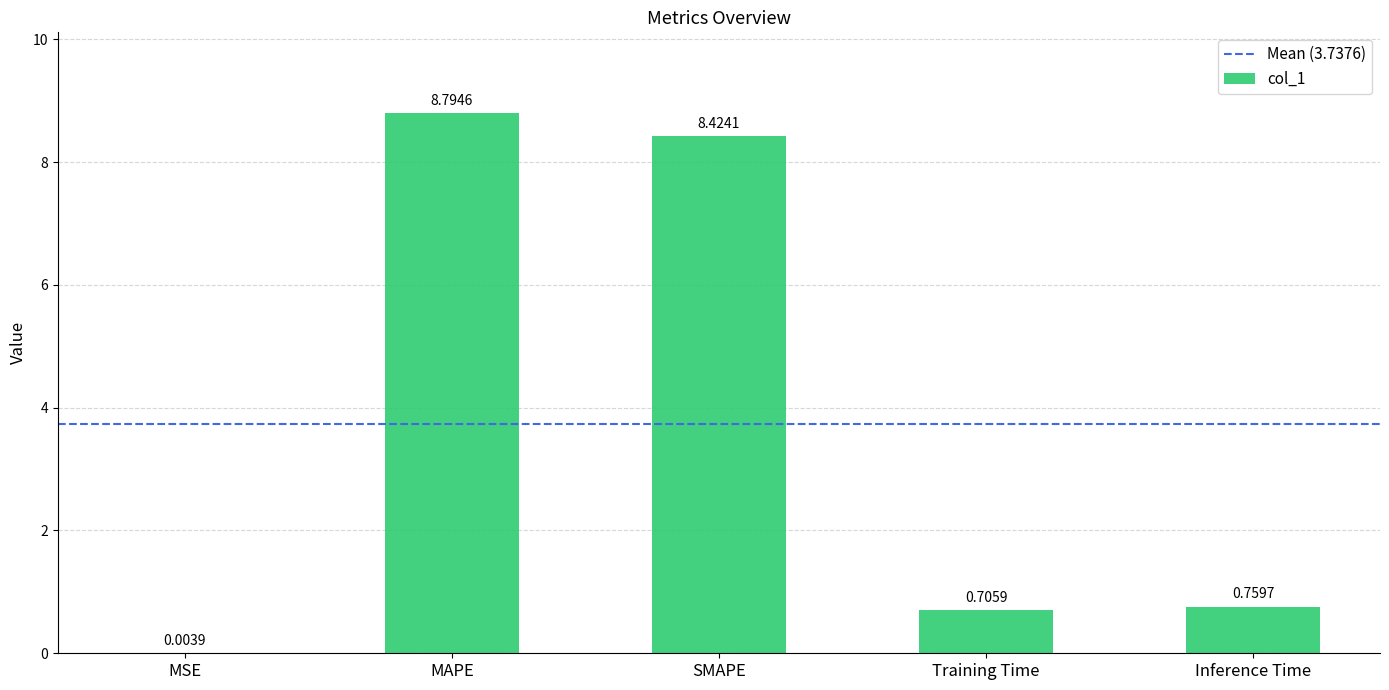

At which category does the chart reach its peak across all series?

MAPE